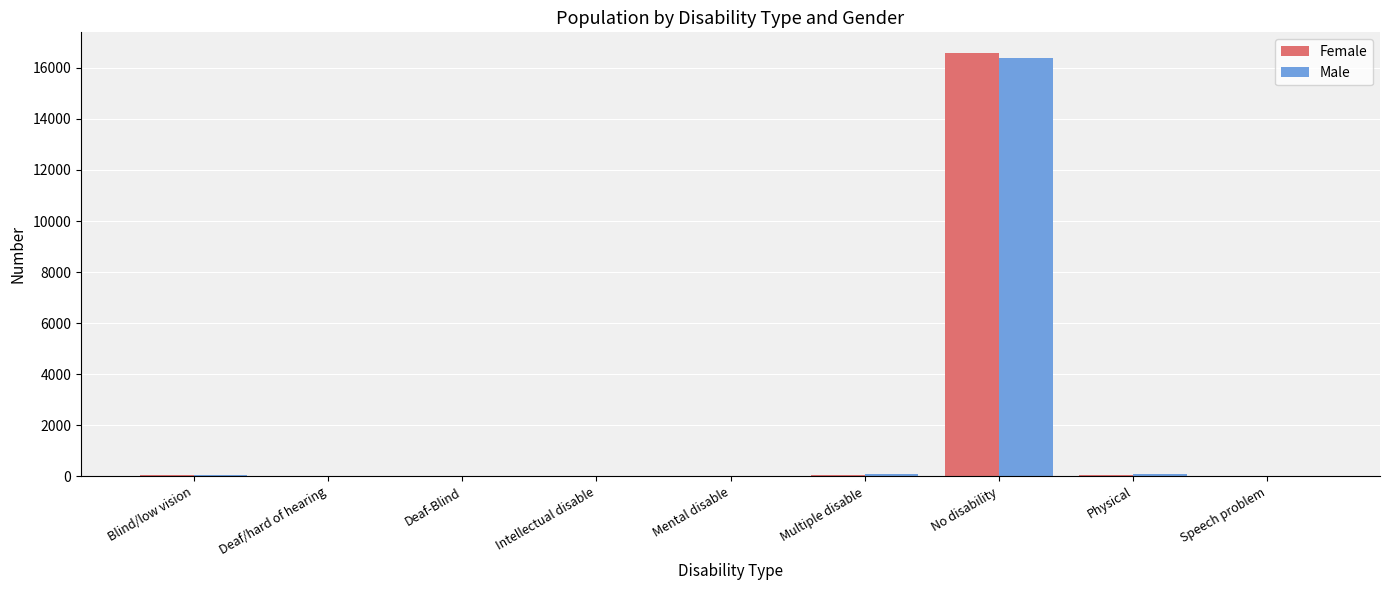

Where is Female nearest to the value 8284?

Multiple disable